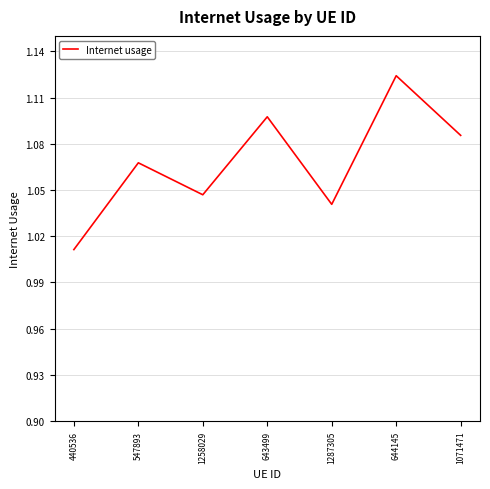

At which category does the data reach its first local peak?

547893